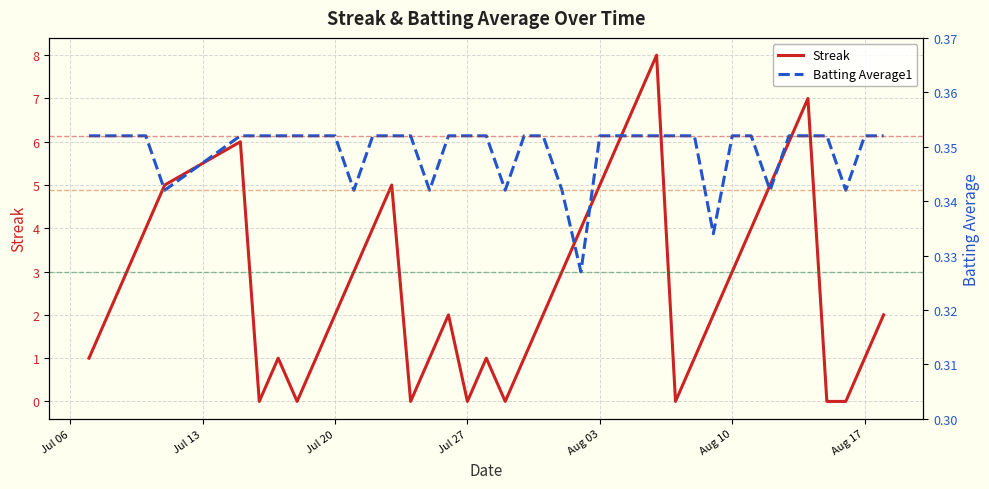

Is it true that Streak equals 0 at Jul 27?

True